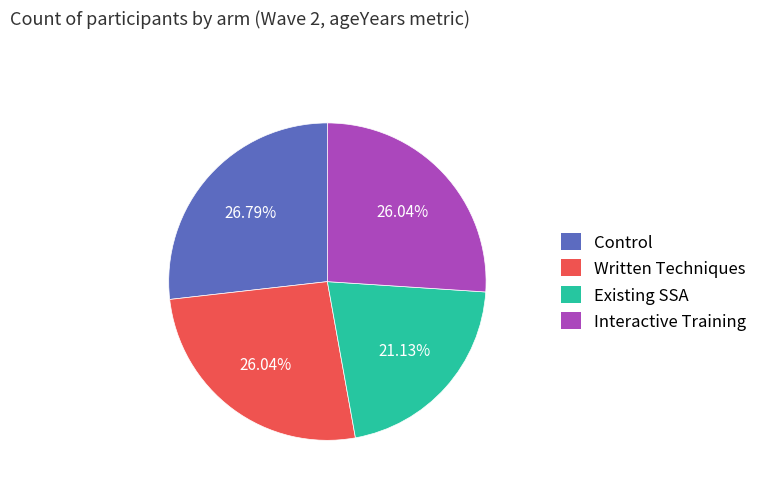

Do Interactive Training and Existing SSA together represent more than half of the pie?

No